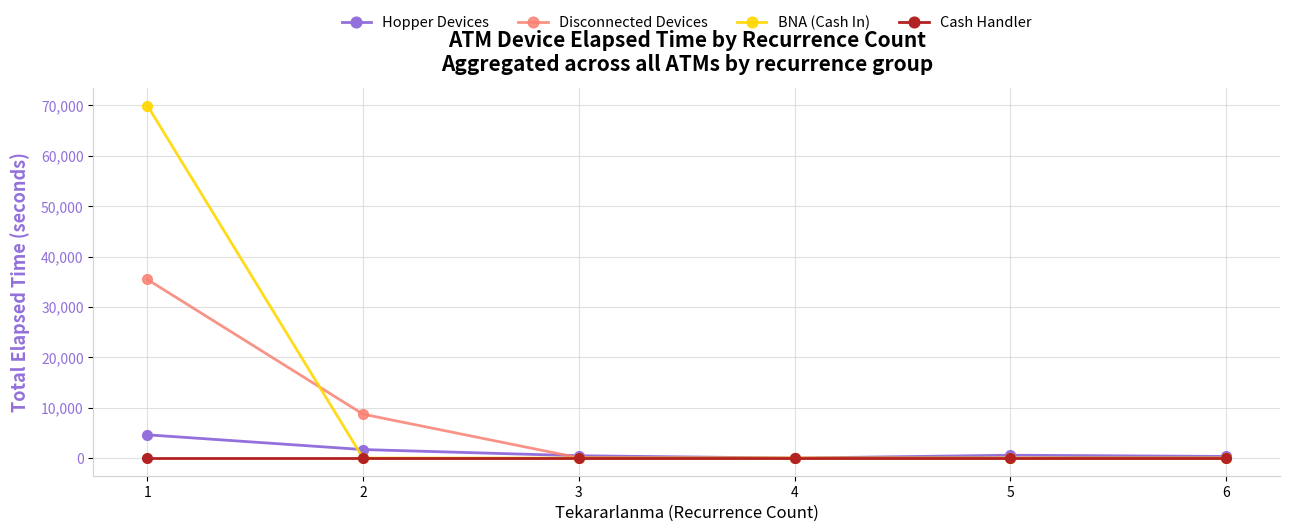

Which series has the largest range (max minus min)?

BNA (Cash In)